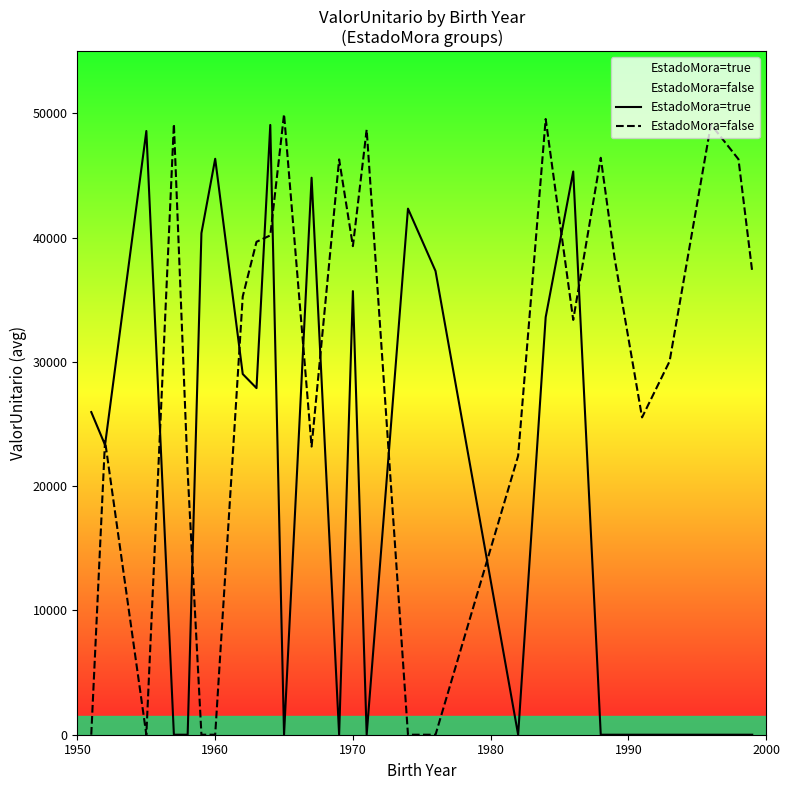

Does the chart display data point markers on the line(s)?

No